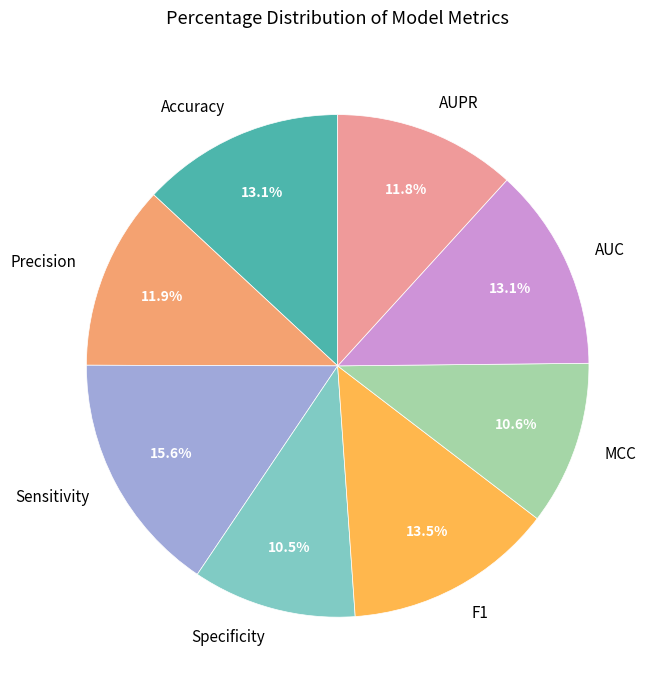

To the nearest percent, what is the combined percentage of AUC and Specificity?

24%